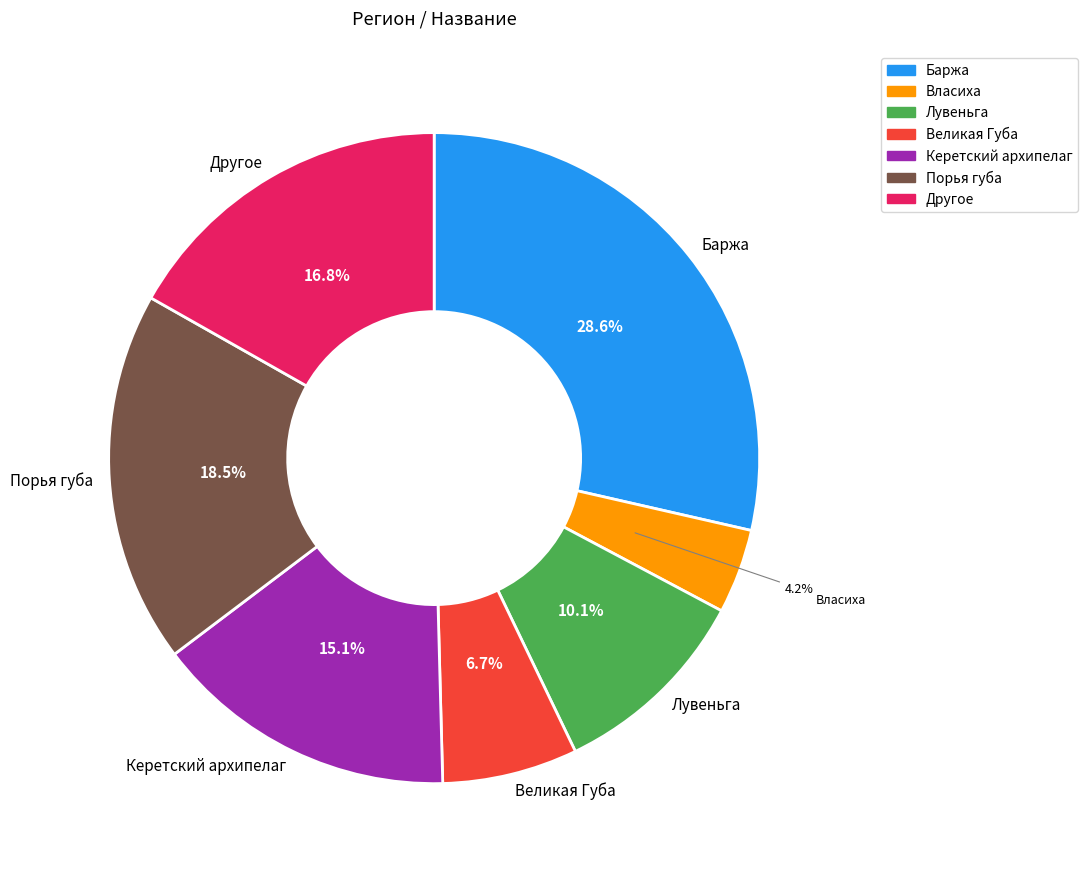

Rank the categories by value from highest to lowest.

Баржа, Порья губа, Другое, Керетский архипелаг, Лувеньга, Великая Губа, Власиха